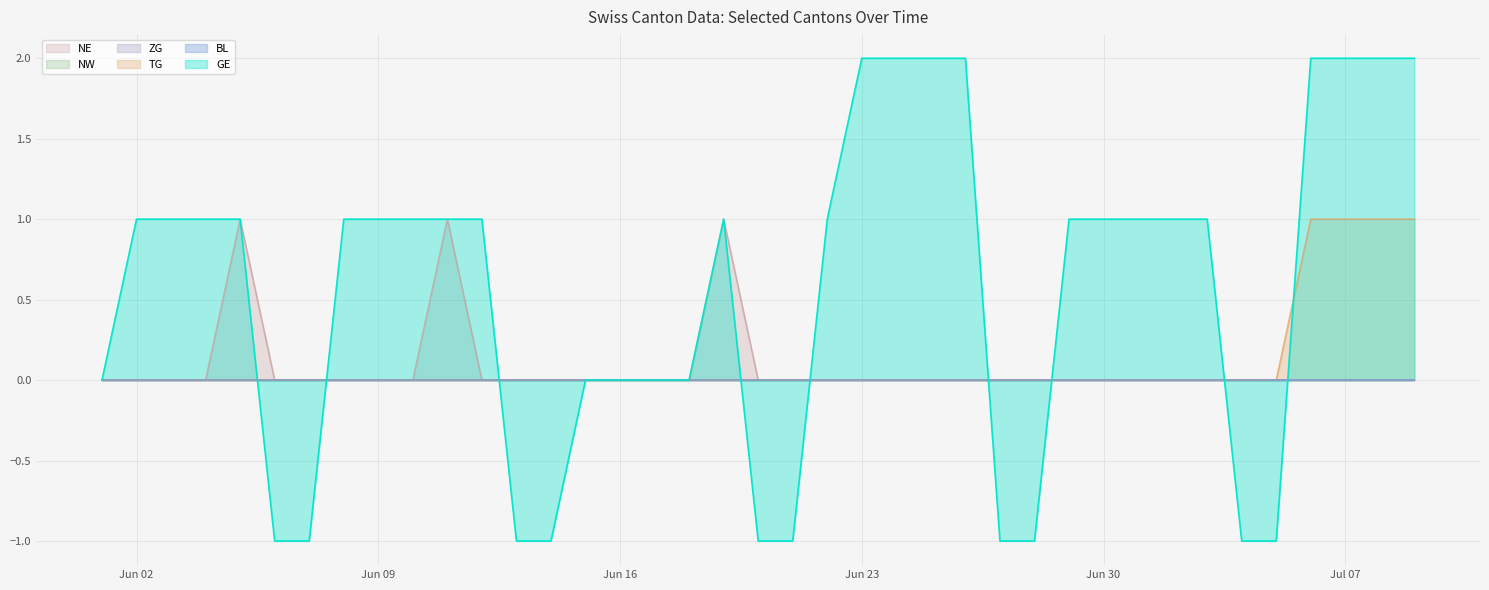

How many data points does each series have?

39